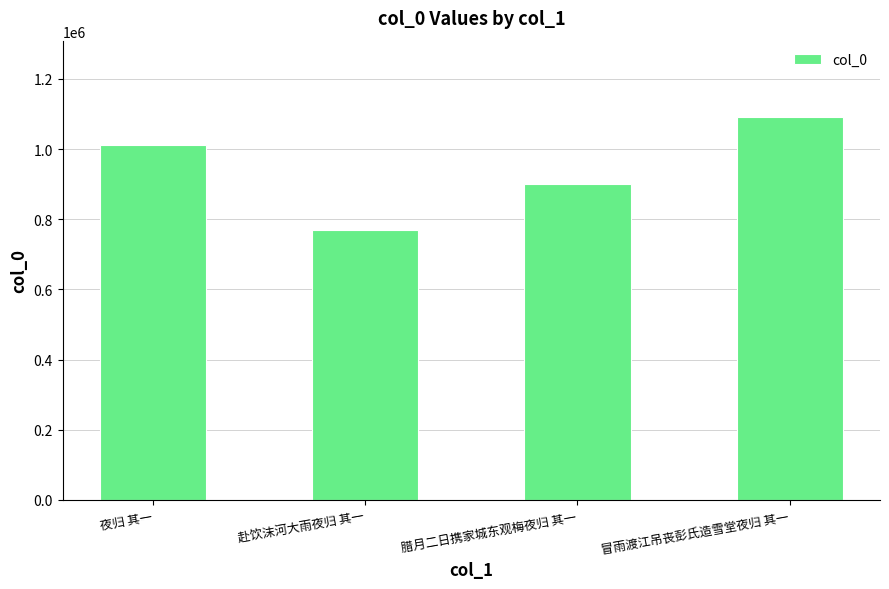

Where is the data nearest to the value 930666?

腊月二日携家城东观梅夜归 其一